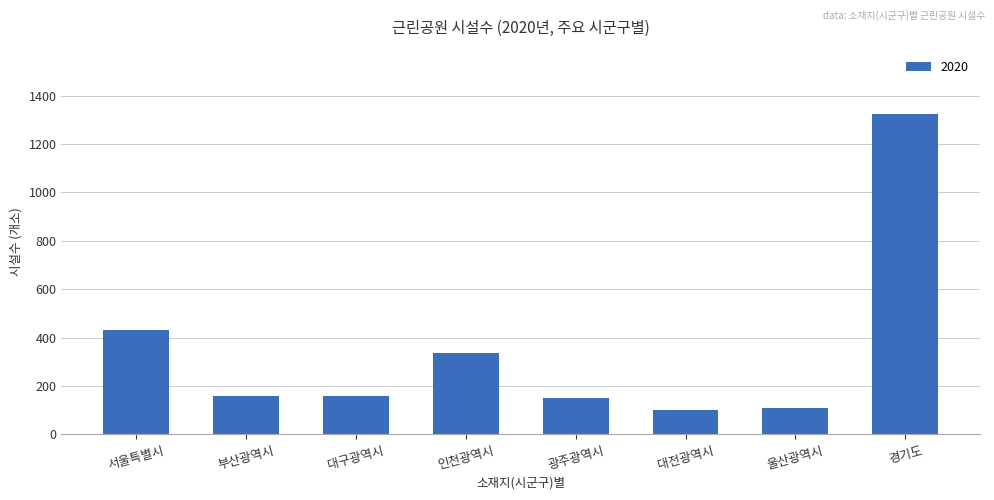

What is the minimum value shown in the chart?

101